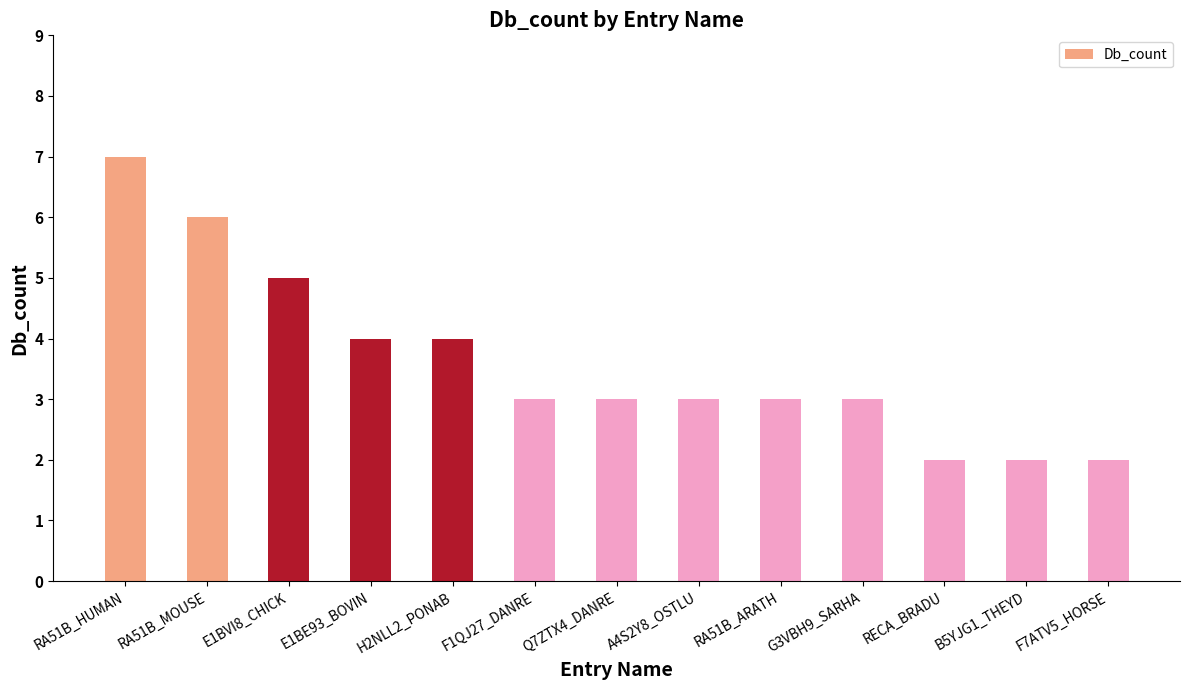

What is the value of the 12th bar from the left?

2